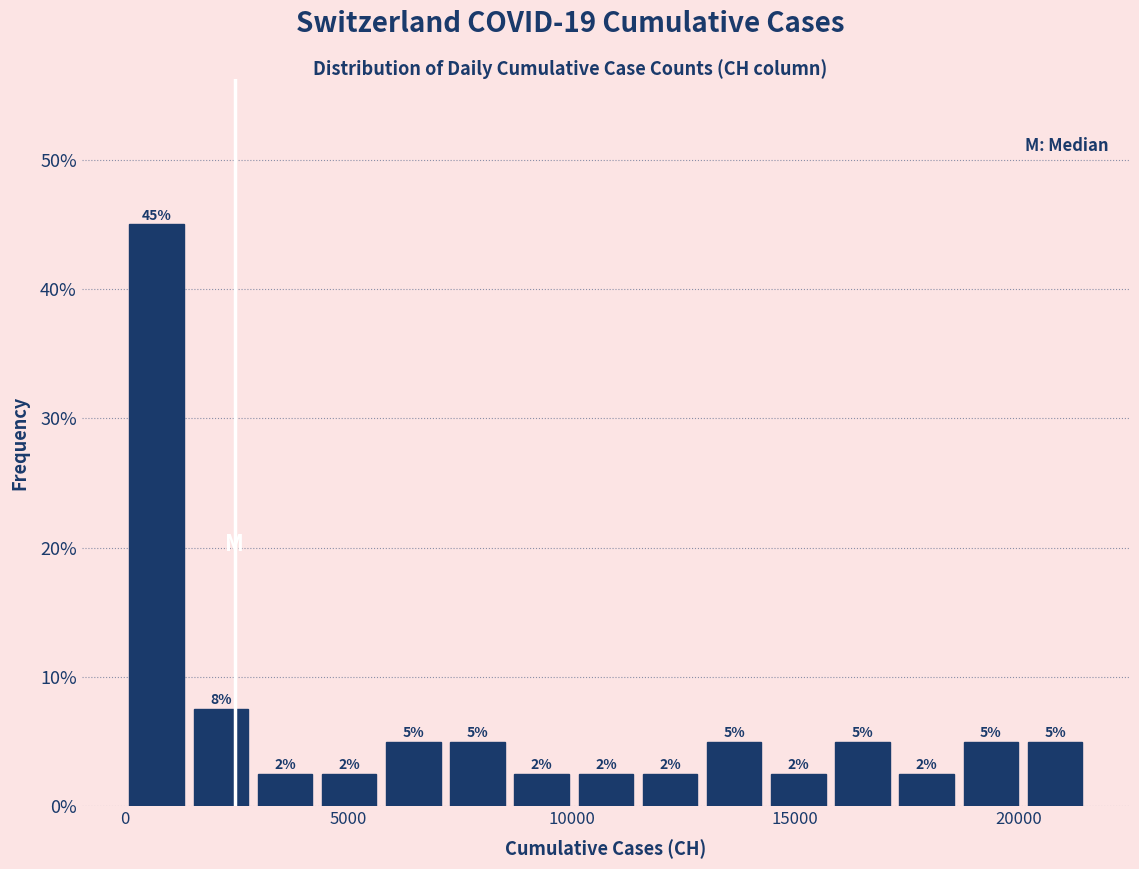

Around what value on the x-axis is the tallest bar? Give the approximate position of its centre, as read against the axis.

500